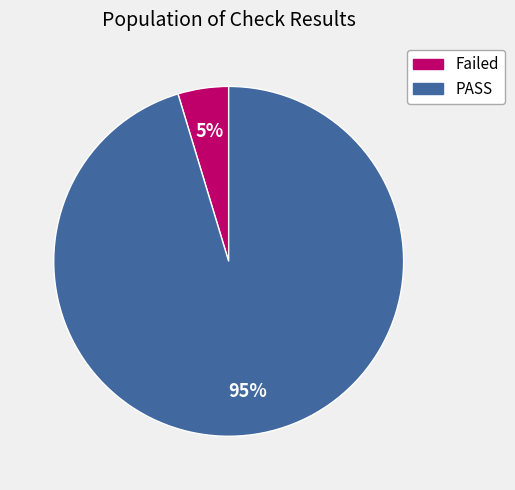

How many segments does this pie chart have?

2